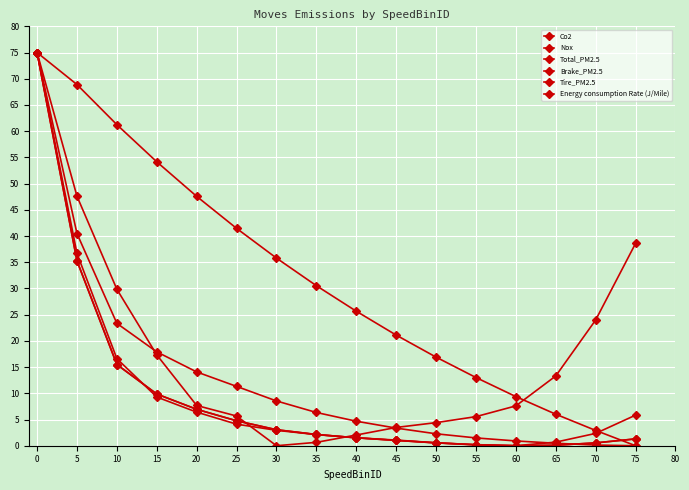

True or false: Nox and Tire_PM2.5 cross at least once.

True